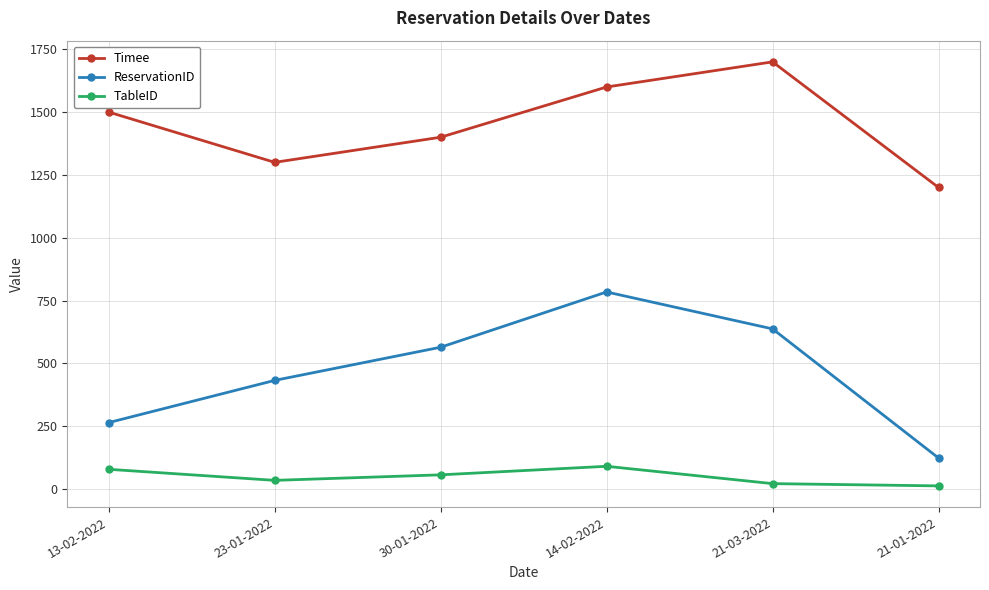

Rank the series at 23-01-2022 from lowest to highest value.

TableID, ReservationID, Timee